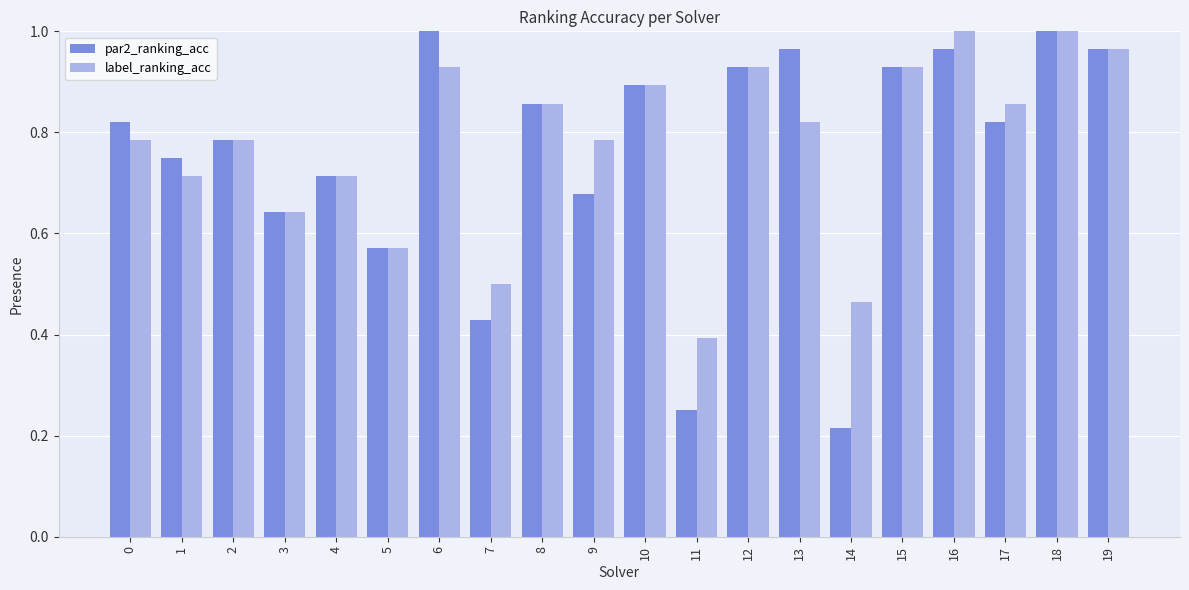

What is the total value across all series at 1?

1.5